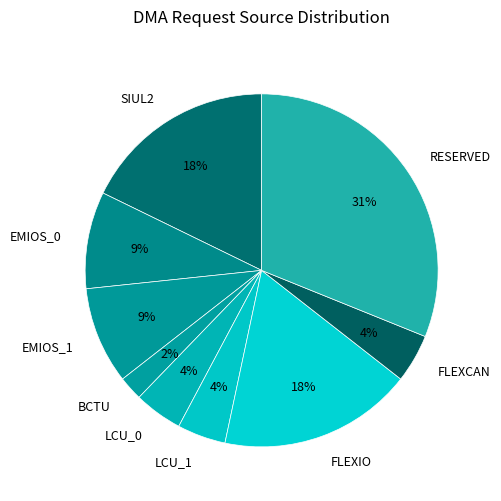

Which category has the smallest portion of the pie?

BCTU